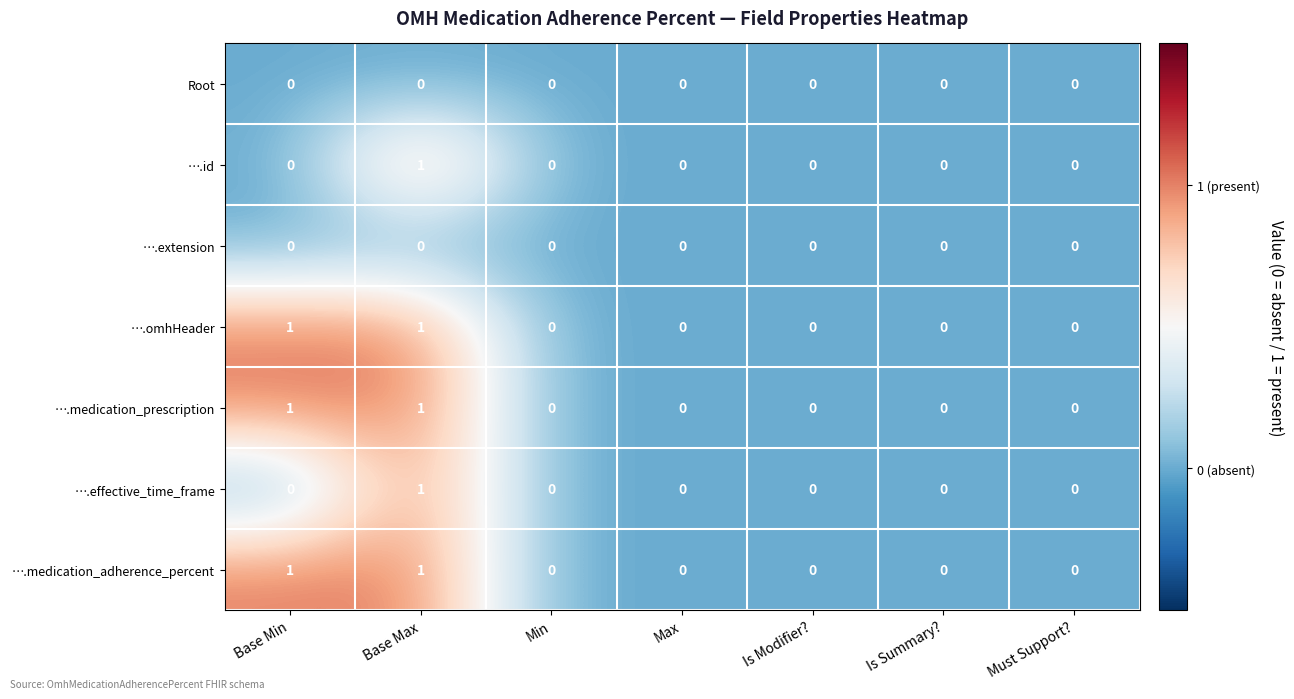

Is it true that ….medication_prescription equals 0 at Is Summary??

True